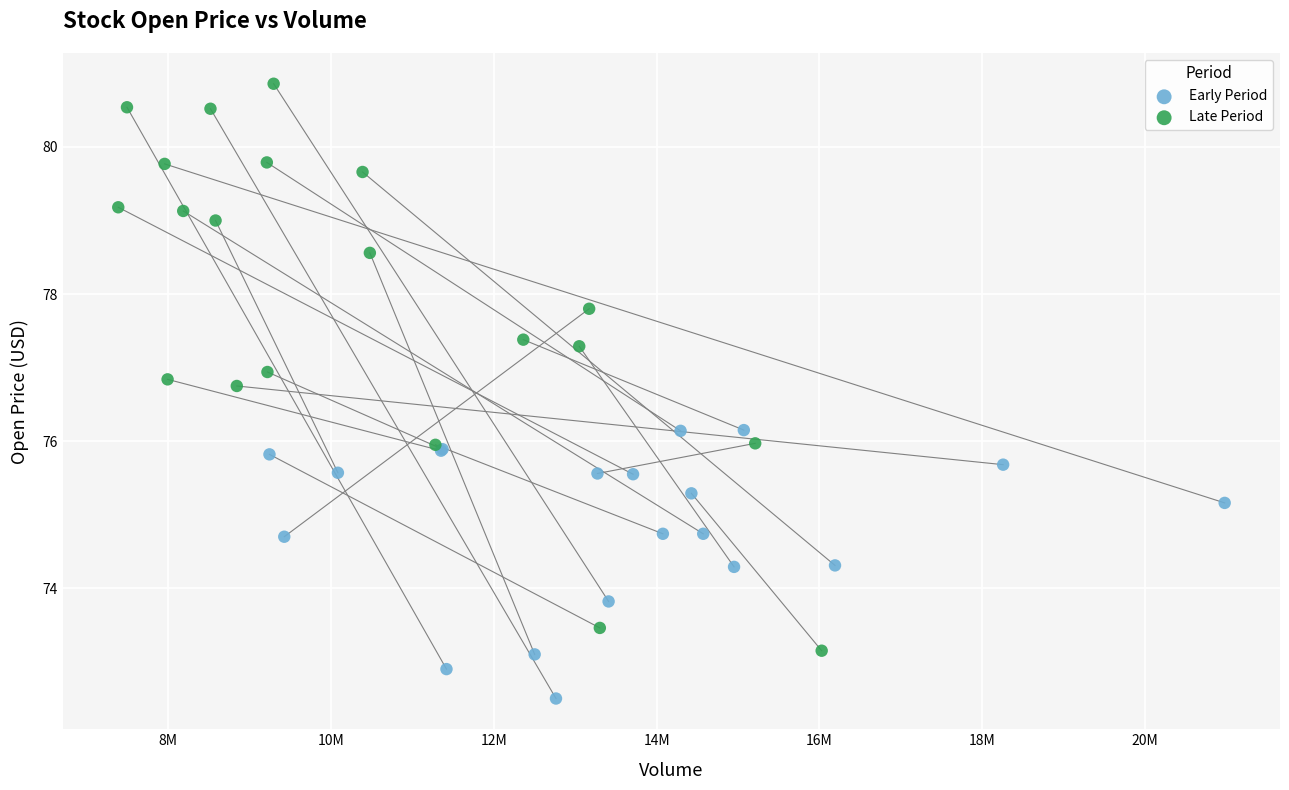

What are all the series names shown in the legend?

Early Period, Late Period